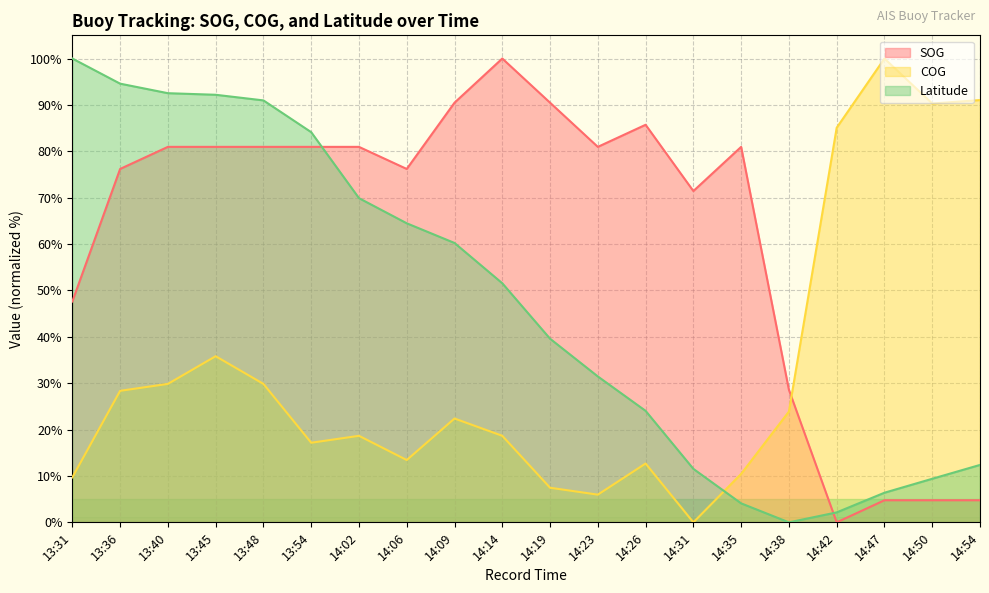

Where is the first local minimum for SOG?

14:06